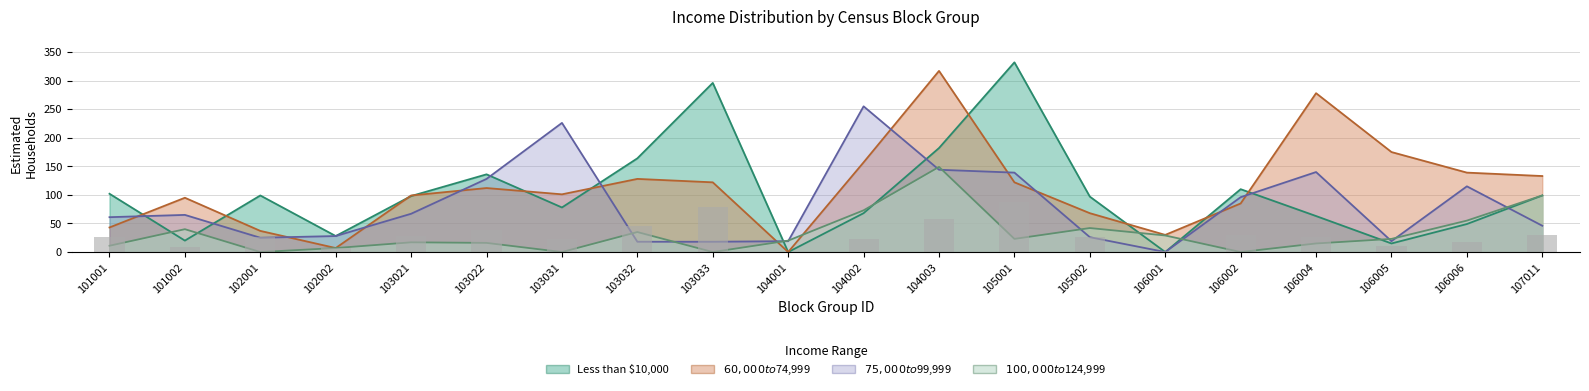

What is the total value across all series at 106006?

358